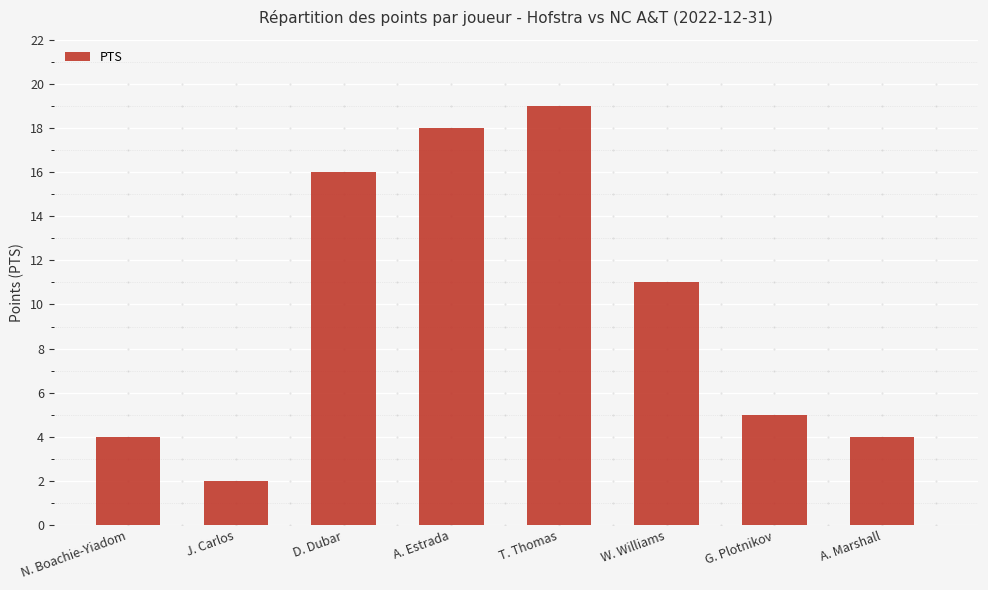

Which has a higher value, J. Carlos or N. Boachie-Yiadom?

N. Boachie-Yiadom